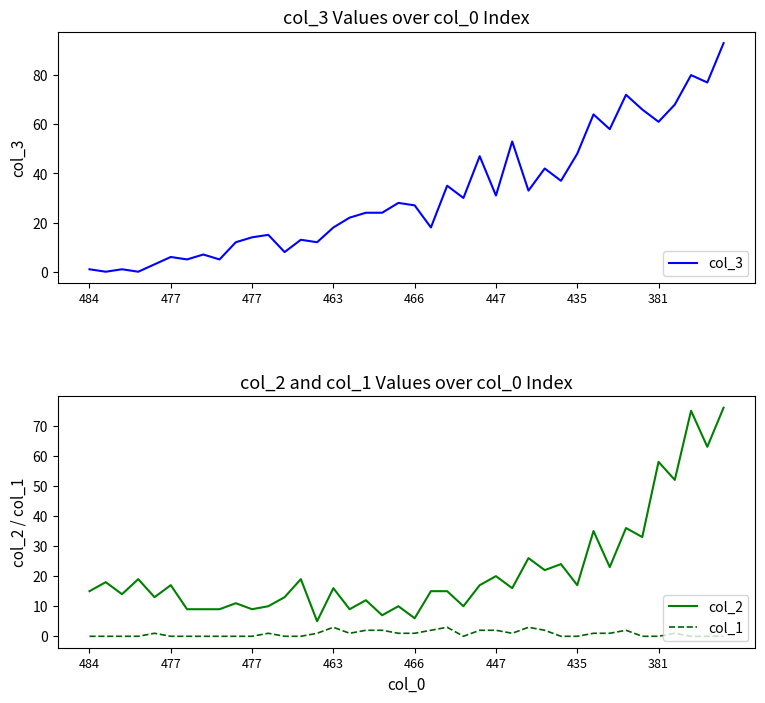

At which category is the sum across all series the highest?

39